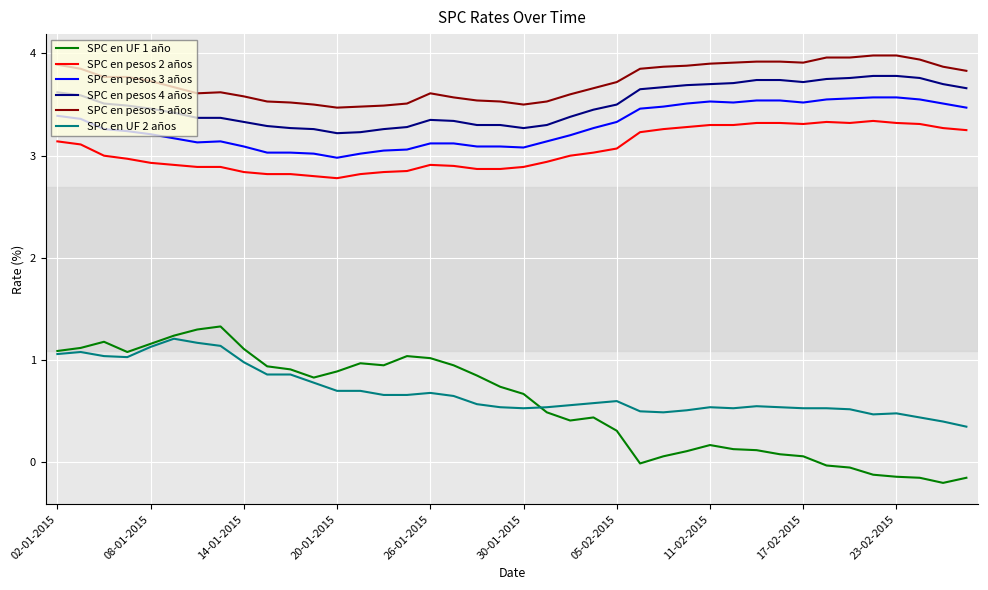

Which series has the largest range (max minus min)?

SPC en UF 1 año